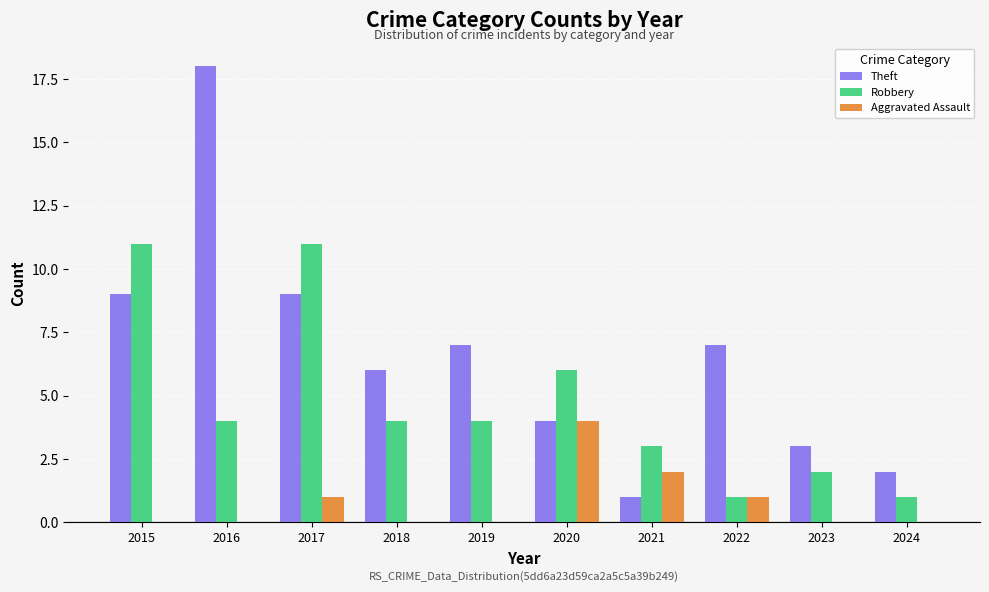

Which series has the largest range (max minus min)?

Theft